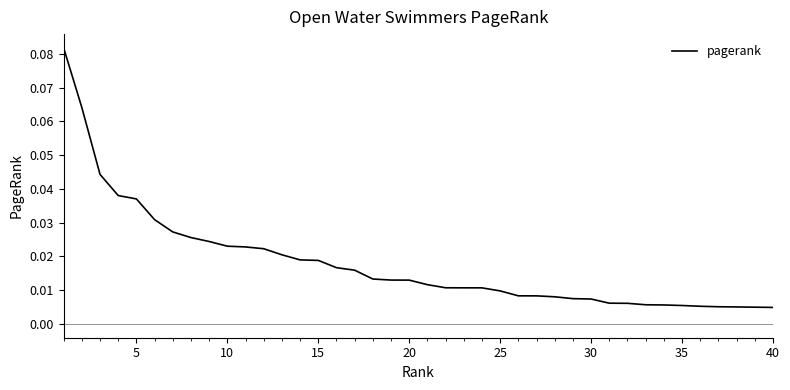

What is the maximum value shown in the chart?

0.1